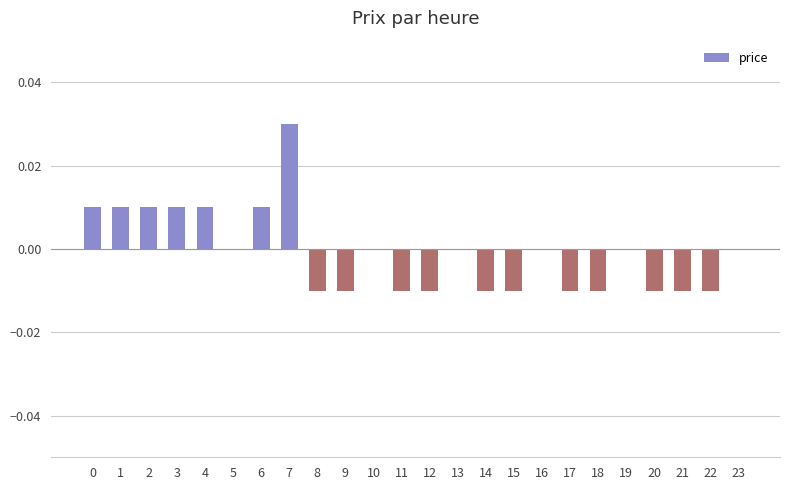

Between 3 and 19, which is larger?

3